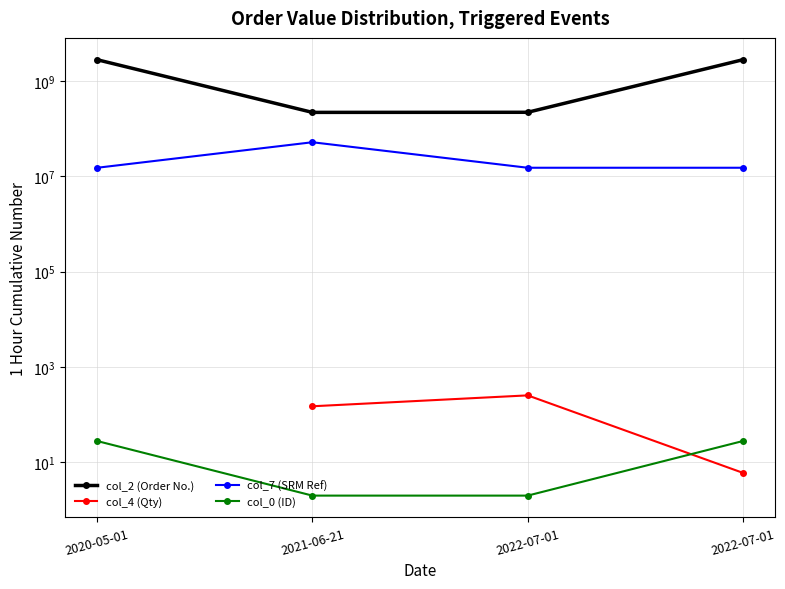

At which label is col_2 (Order No.) closest to 1521566730?

2020-05-01